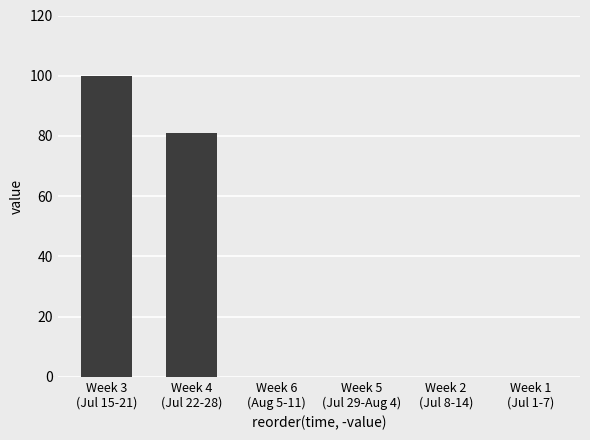

How many series are shown in this chart?

1